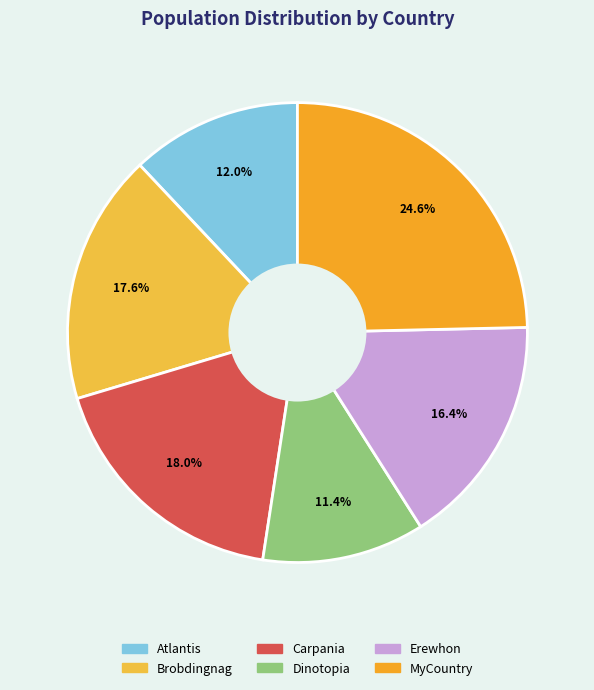

Is MyCountry the majority of the pie?

No